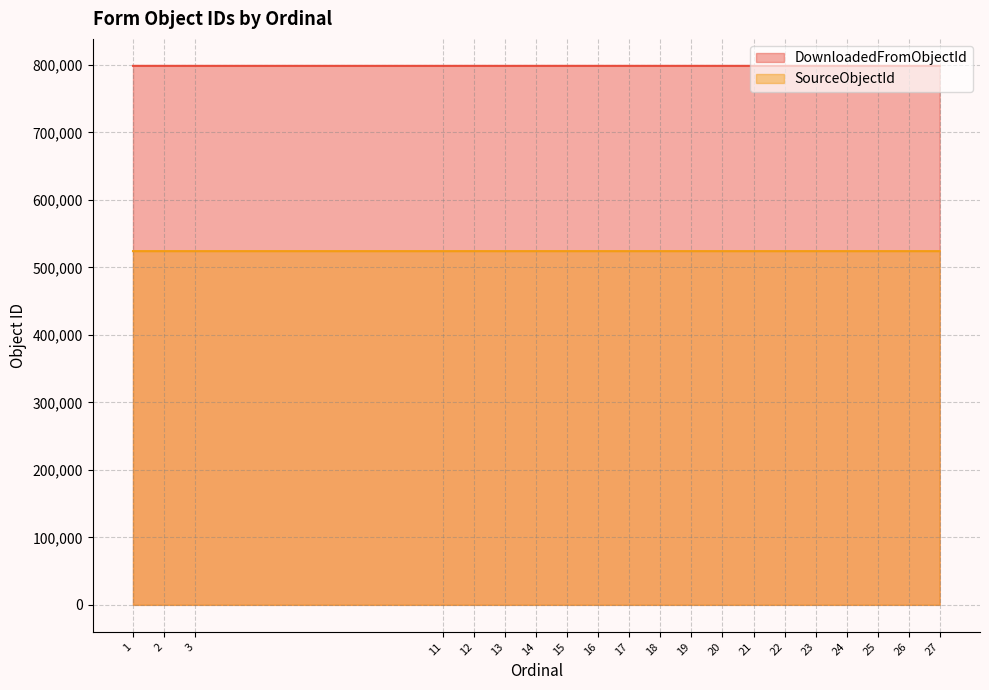

What is the total value across all series at 27?

1322680